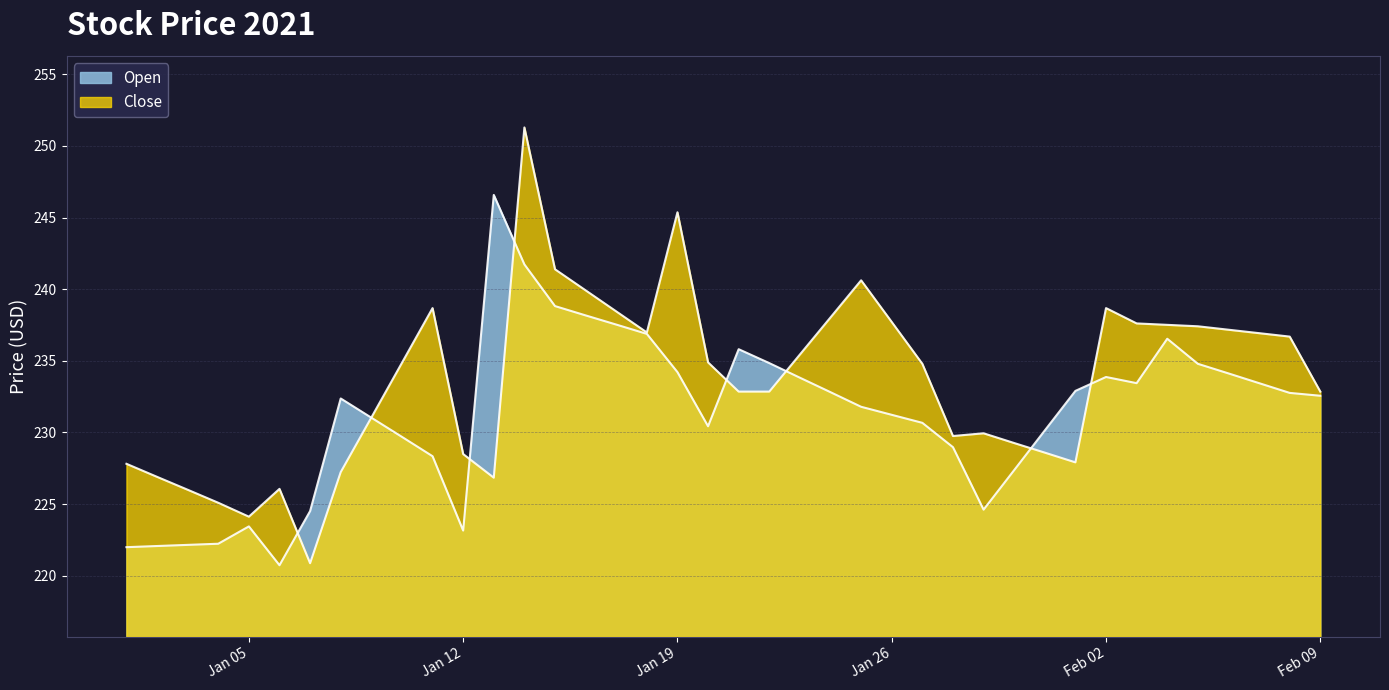

True or false: Open and Close cross at least once.

True